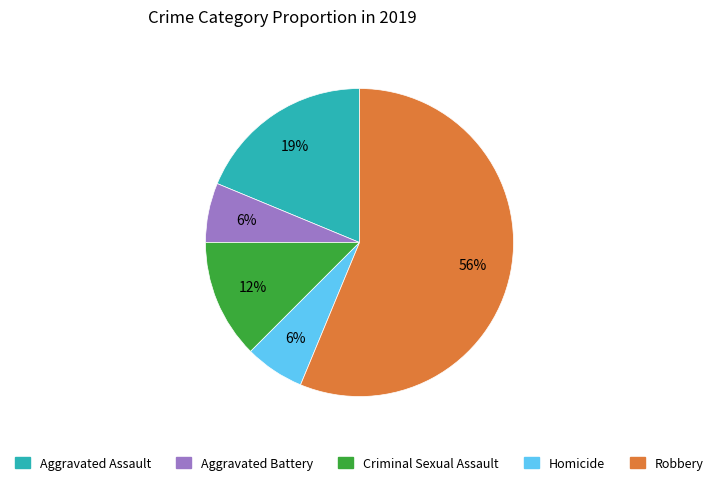

The Robbery slice represents 64% of the pie. True or false?

False